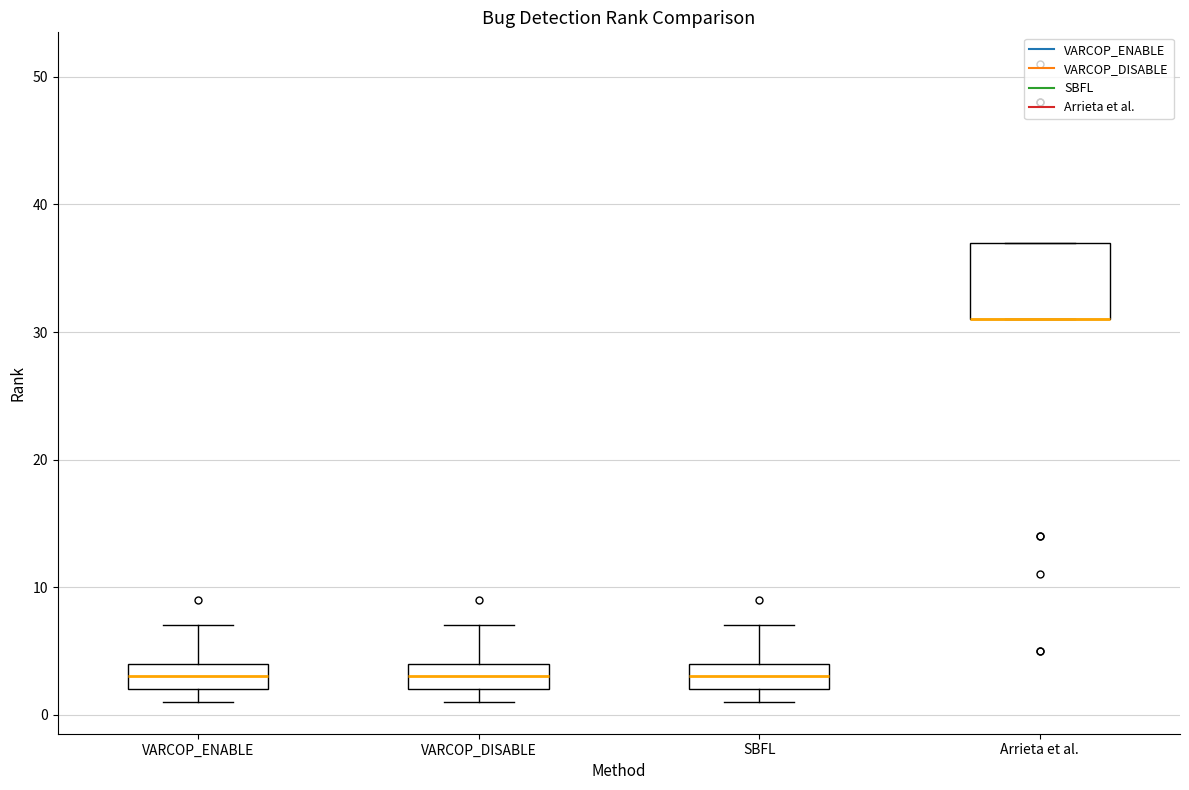

Reading left to right, read every box against the y-axis: the position of its median line, the range the box covers, and the ends of its whiskers. The values are not printed on the chart, so give them approximately, as read against the axis.

VARCOP_ENABLE: median 3, box 2 to 4, whiskers 1 to 7
VARCOP_DISABLE: median 3, box 2 to 4, whiskers 1 to 7
SBFL: median 3, box 2 to 4, whiskers 1 to 7
Arrieta et al.: median 31 (drawn on the box's lower edge), box 31 to 37, whiskers 31 to 37